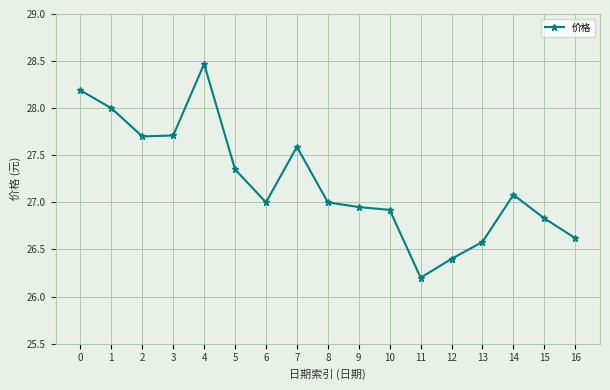

How many interior local valleys (lower than both neighbors) does the data have?

3